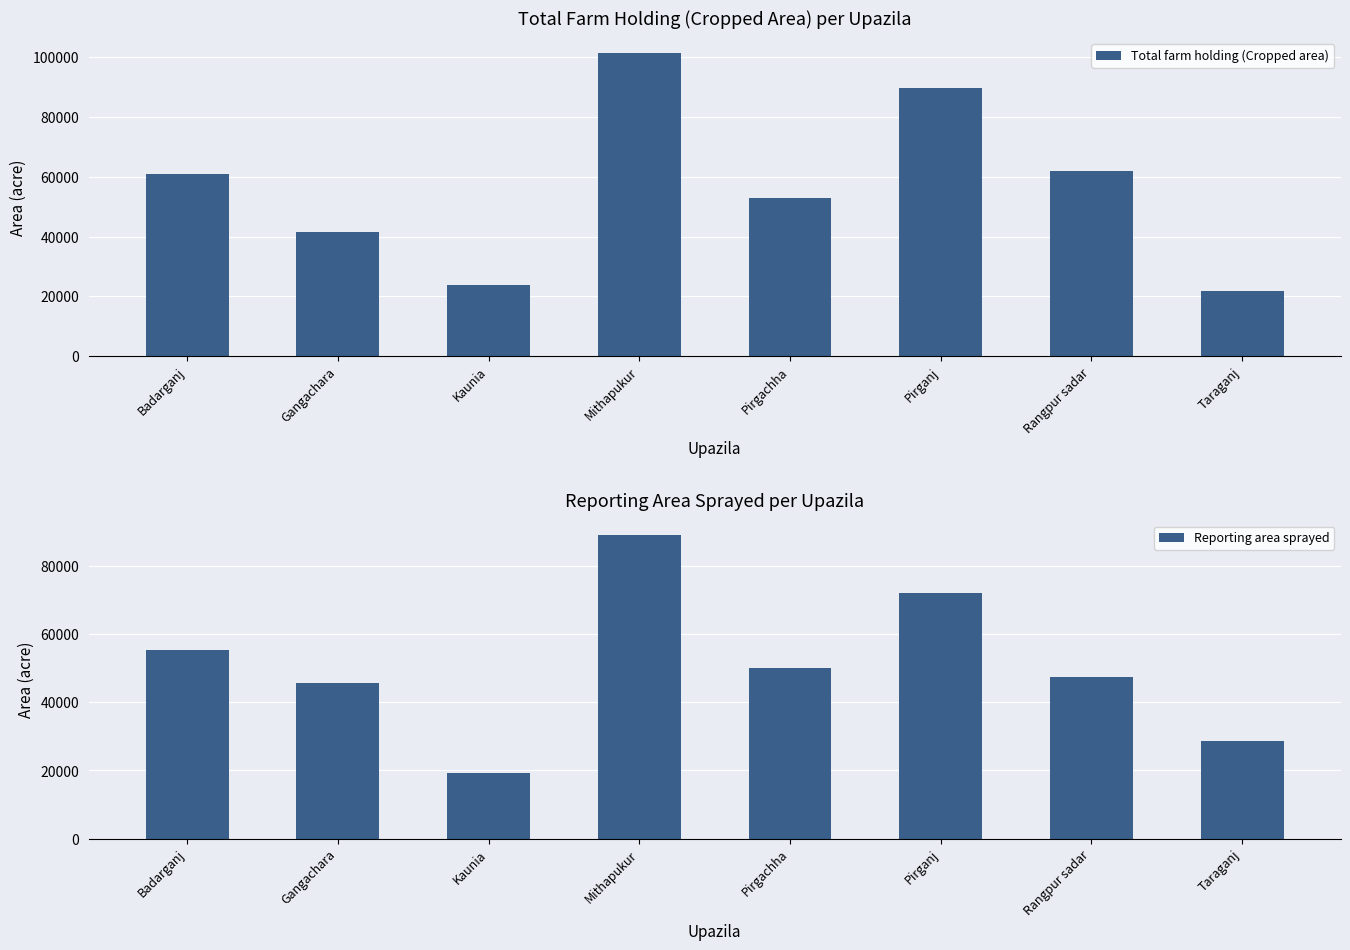

At which label does Total farm holding (Cropped area) reach its minimum?

Taraganj